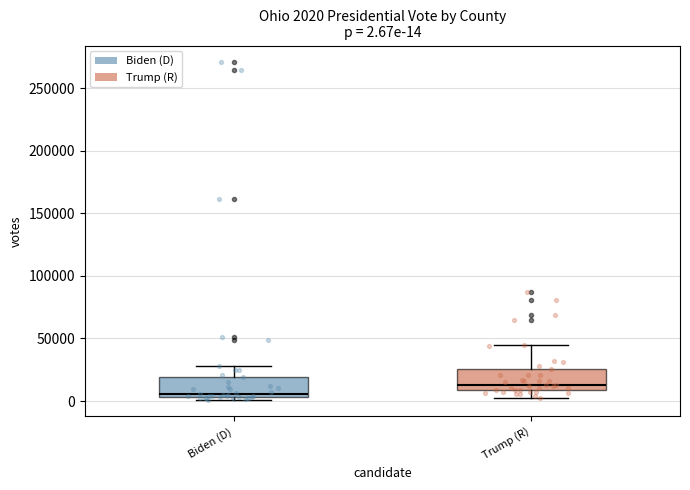

Which box's median line is the highest?

Trump (R)